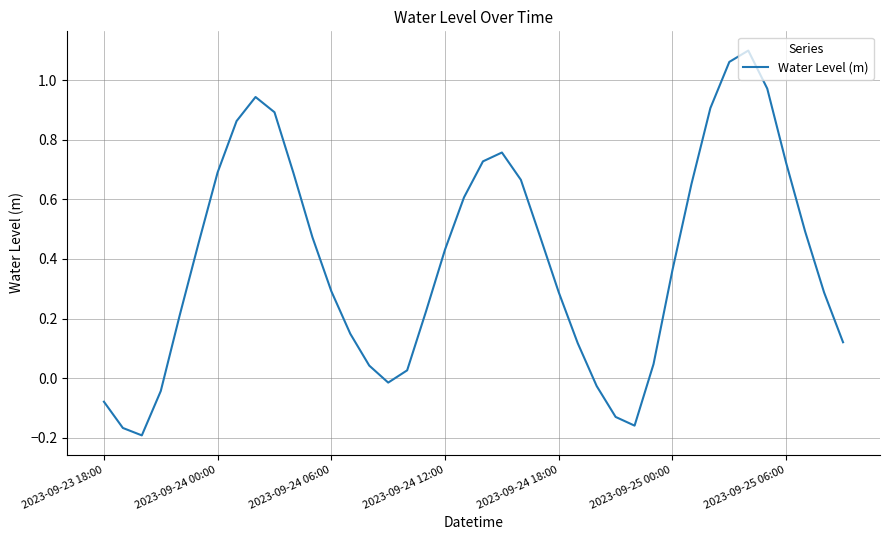

What is the difference between the maximum and minimum values?

1.3